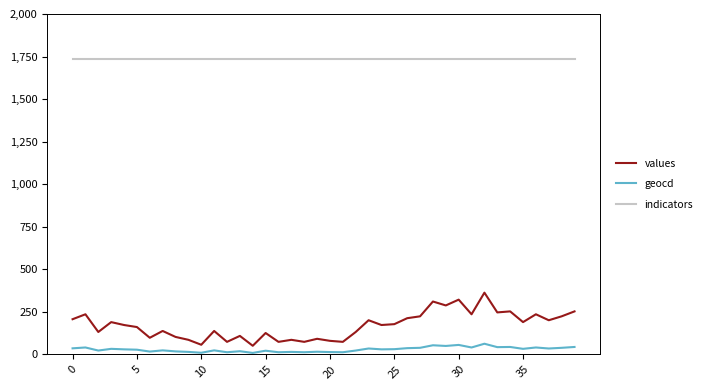

At how many categories does at least one series exceed 1602?

40